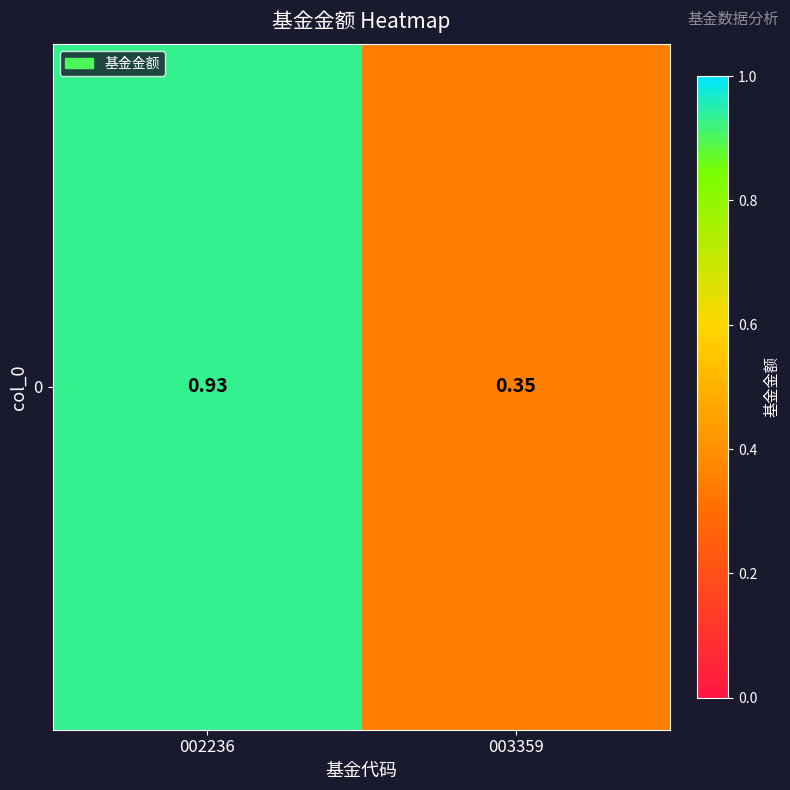

Reading left to right, list all the values displayed in this chart.

002236=0.9	003359=0.3